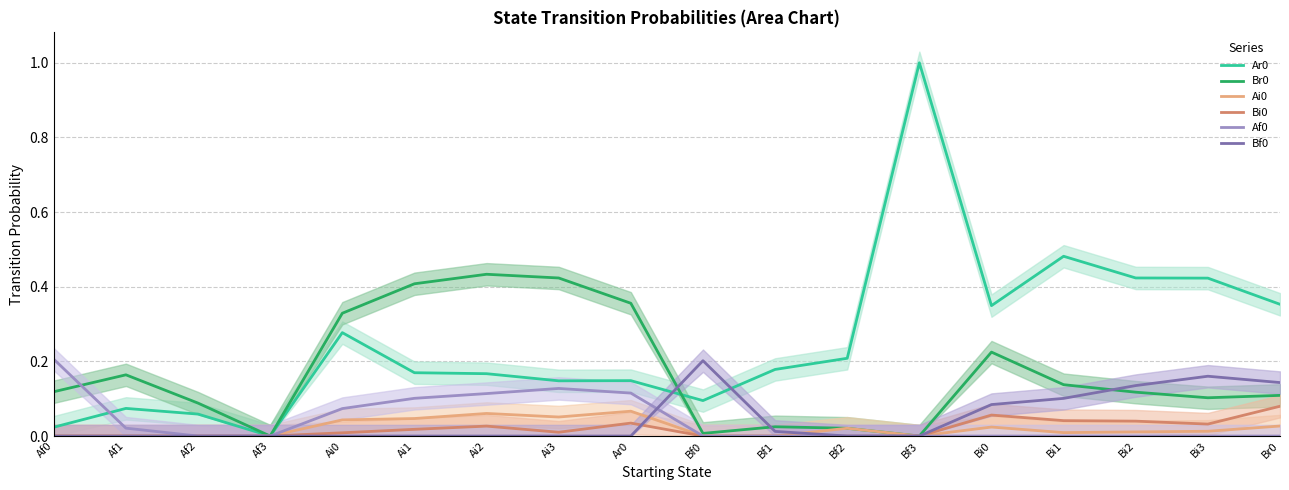

True or false: Af0 and Ar0 cross at least once.

True